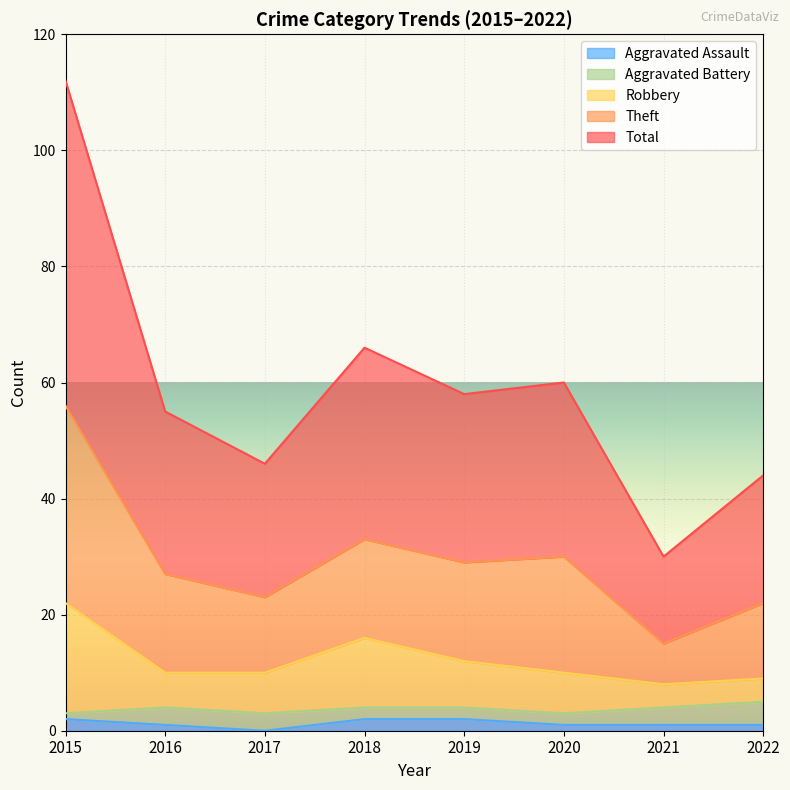

The value of Total at 2019 is 18. True or false?

False